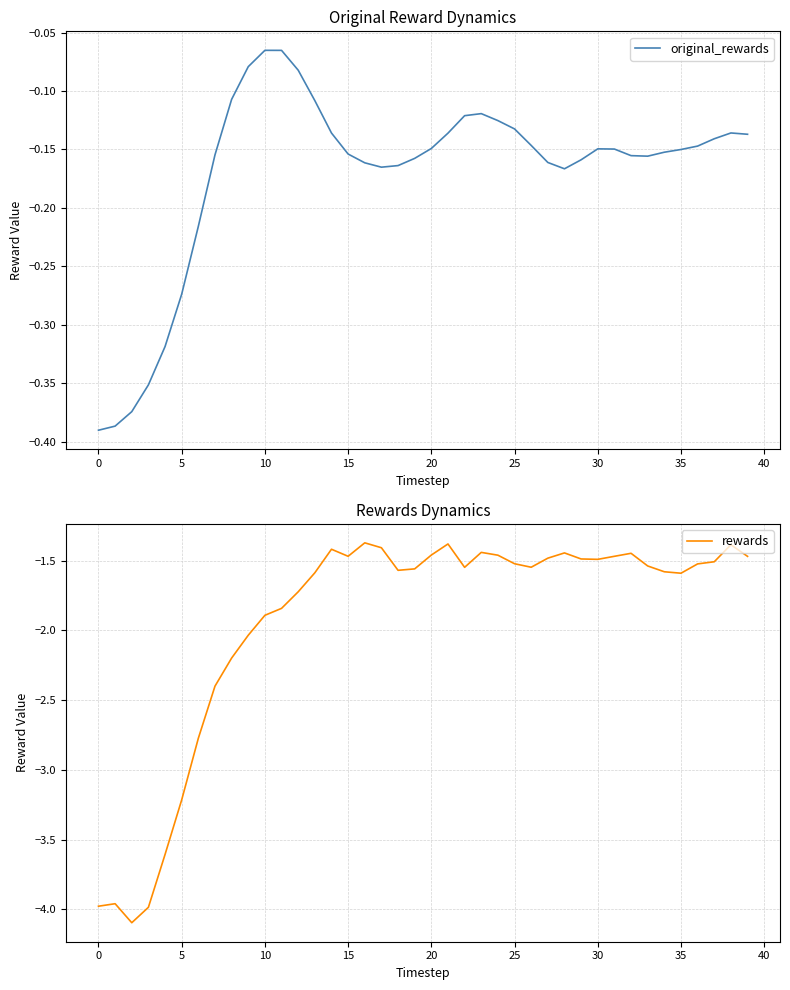

What is the lowest value of the rewards series?

-4.1